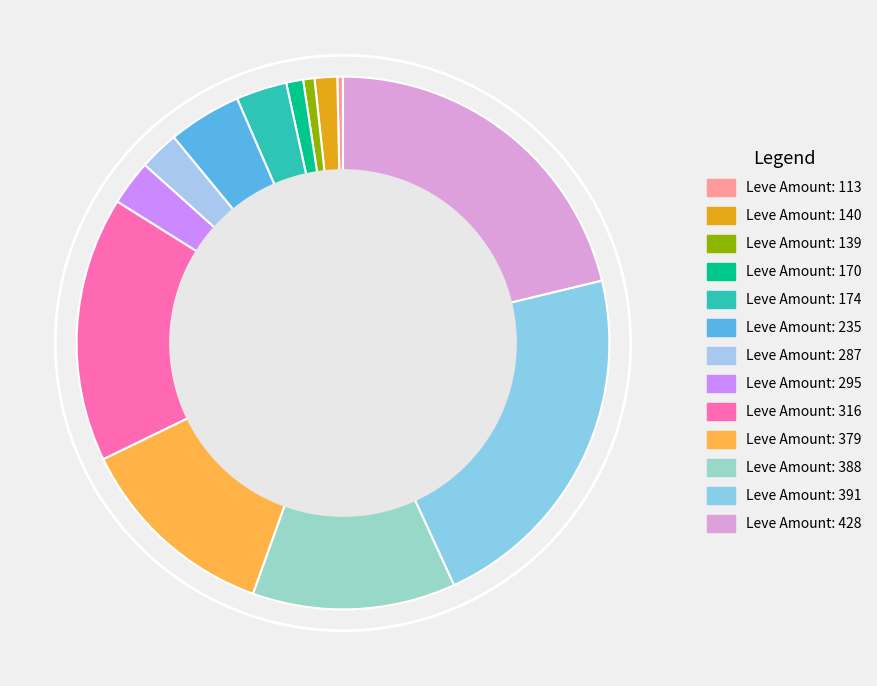

What is the largest slice in the pie chart?

Leve Amount: 391